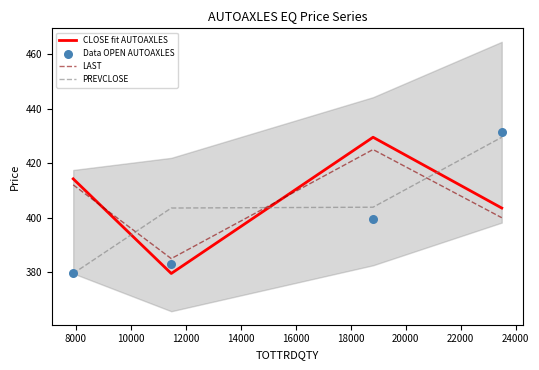

Which series has the largest total across all categories?

CLOSE fit AUTOAXLES